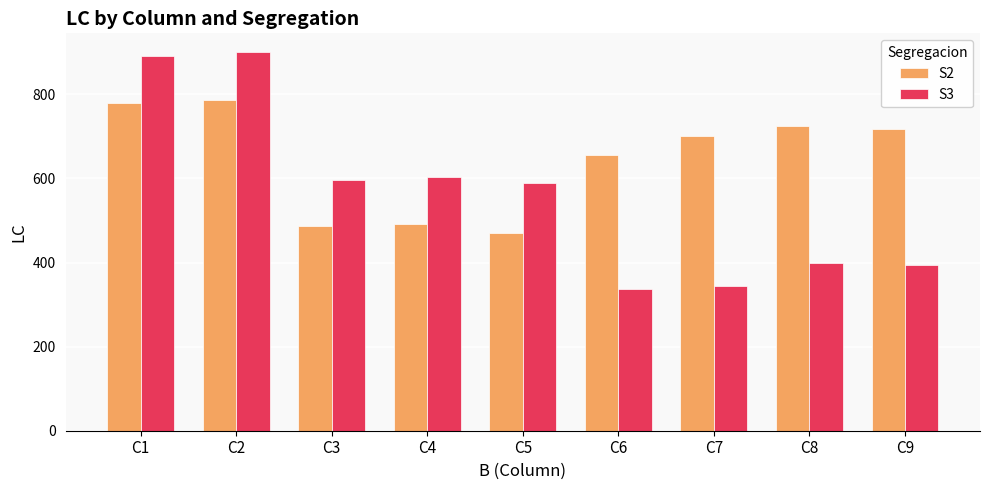

List the series in order of their peak value, lowest first.

S2, S3